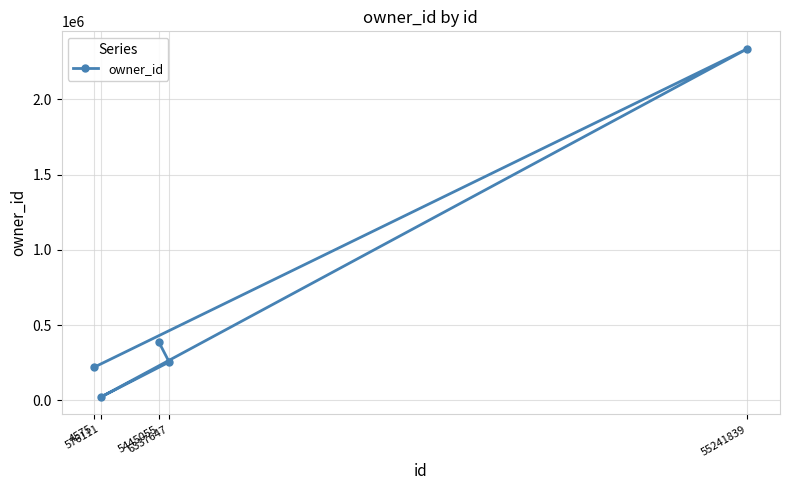

What is the difference between the maximum and minimum values?

2313248